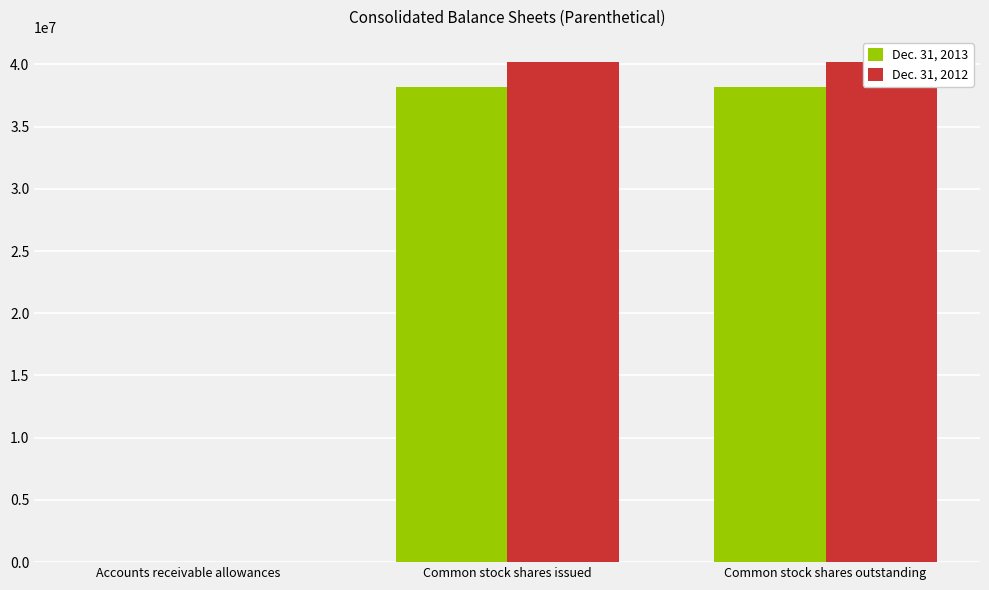

Is it true that Dec. 31, 2012 equals 40200000.0 at Common stock shares outstanding?

True